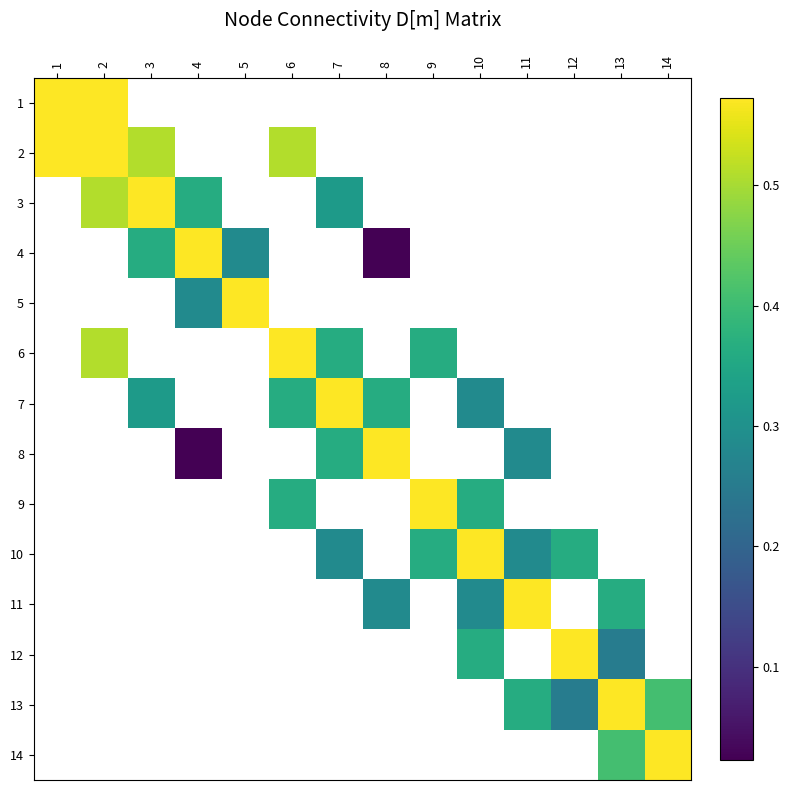

Count the number of data series in this chart.

14